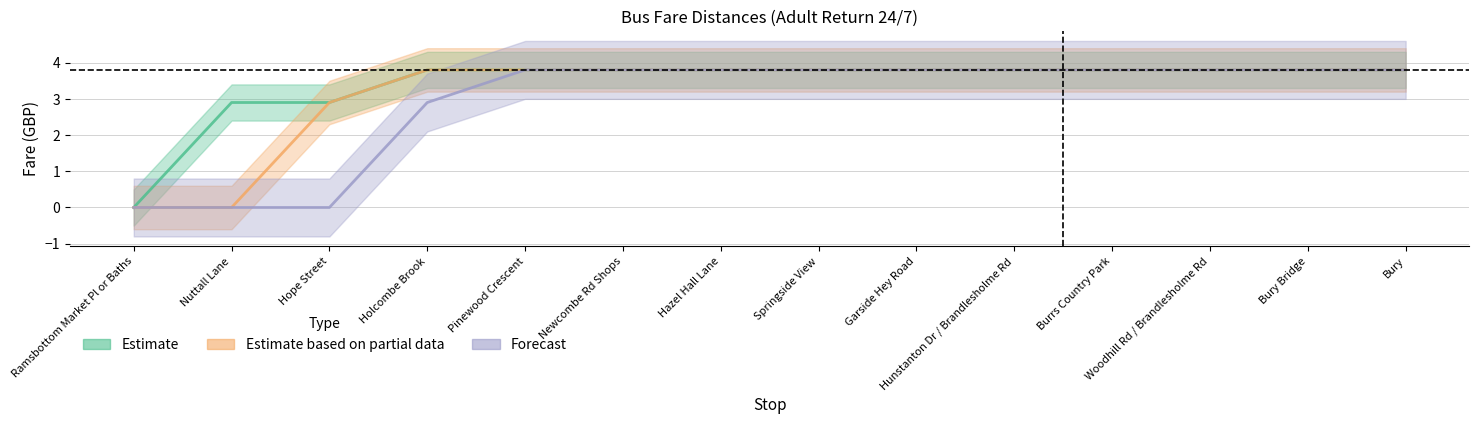

Which series changed the most between Burrs Country Park and Woodhill Rd / Brandlesholme Rd?

Estimate